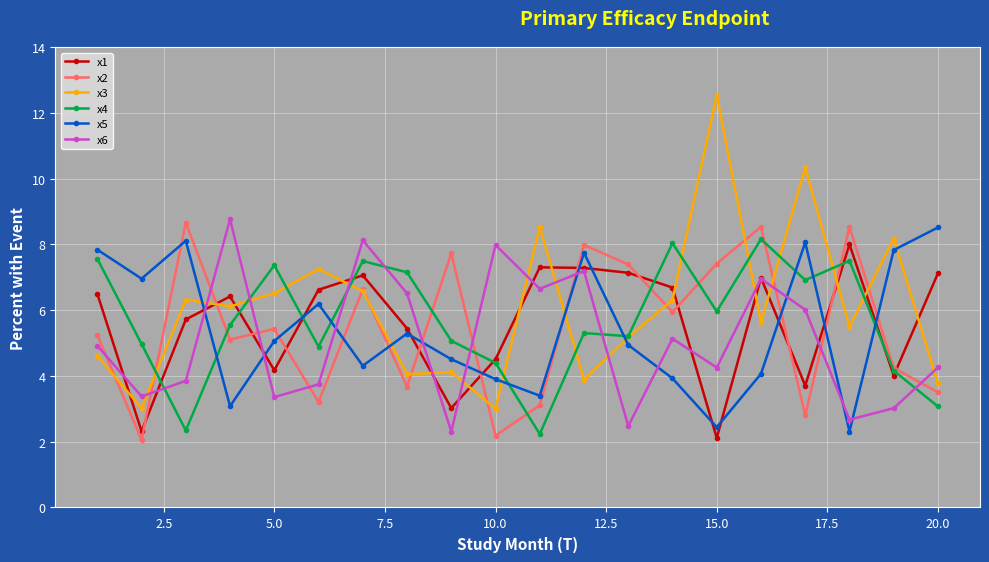

After their last crossing, which series has the higher values: x3 or x2?

x3